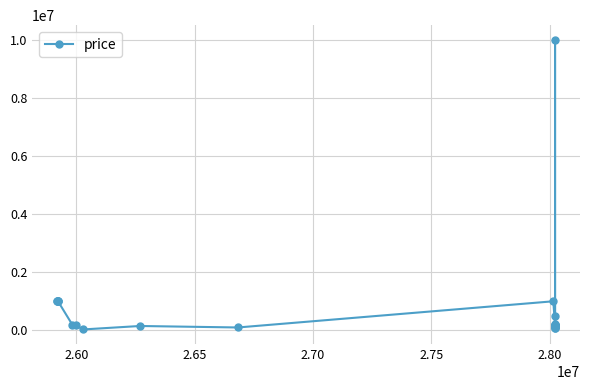

What is the minimum value shown in the chart?

30000